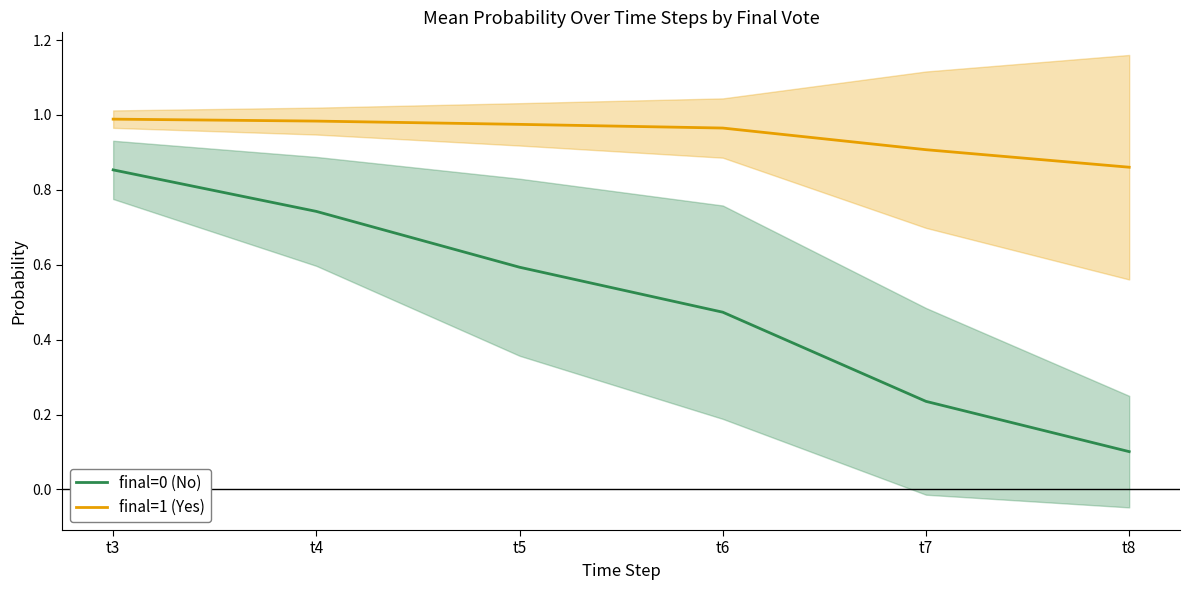

At which label does final=1 (Yes) reach its peak?

t3